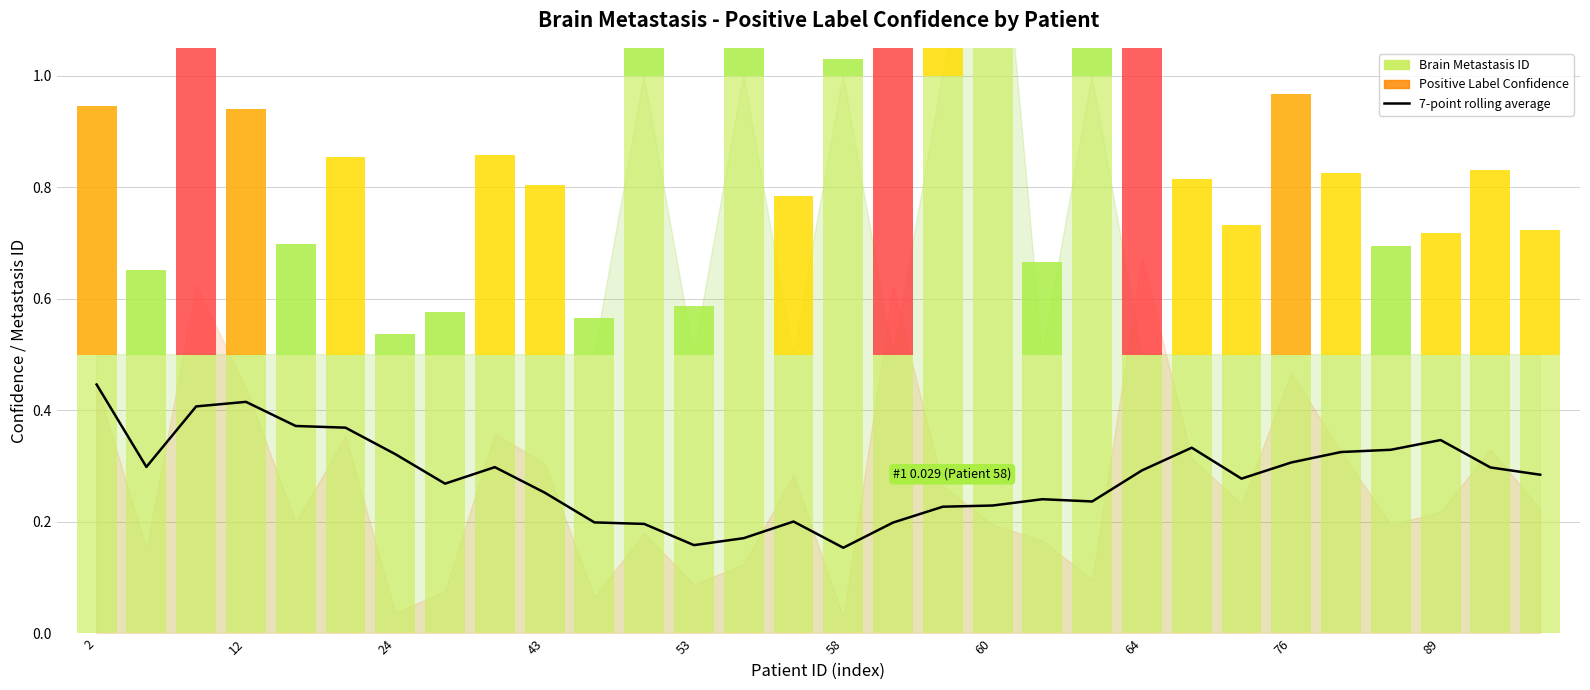

True or false: the data shows 0.3 at 23.

True